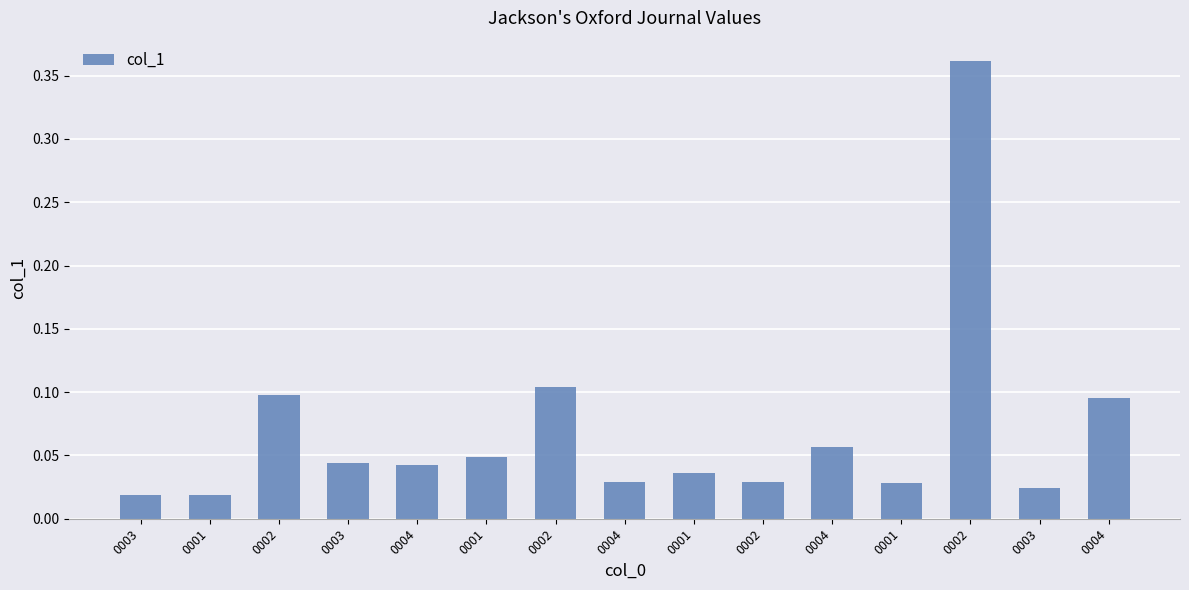

The value at 0004 is 0.1. True or false?

False